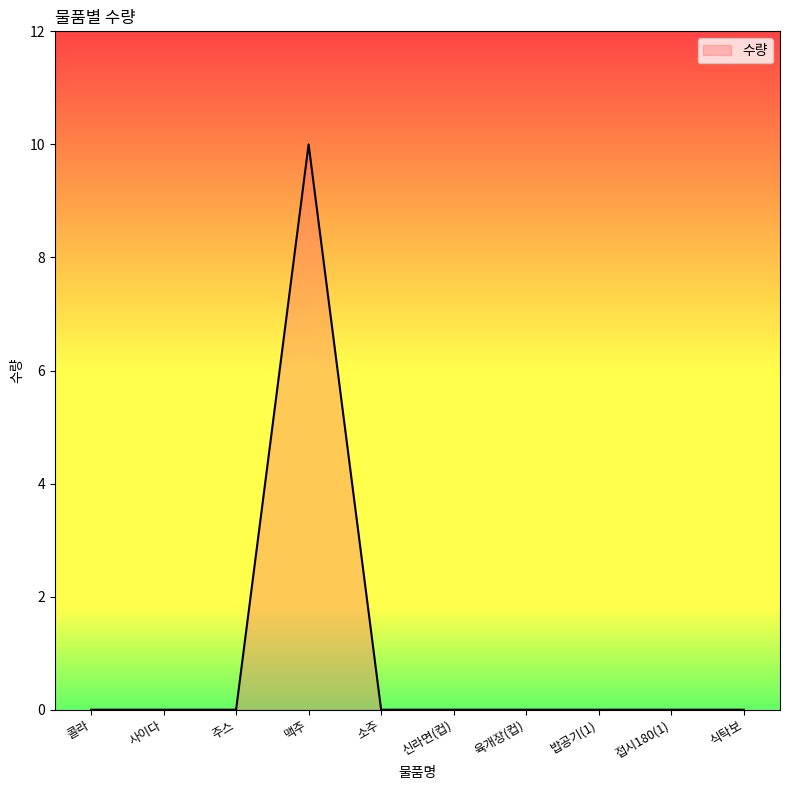

The value at 식탁보 is 5. True or false?

False